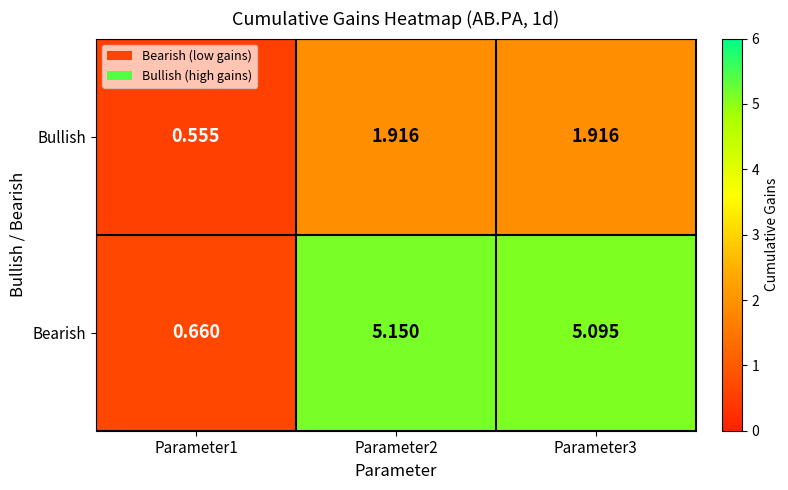

Which series has the largest range (max minus min)?

Bearish